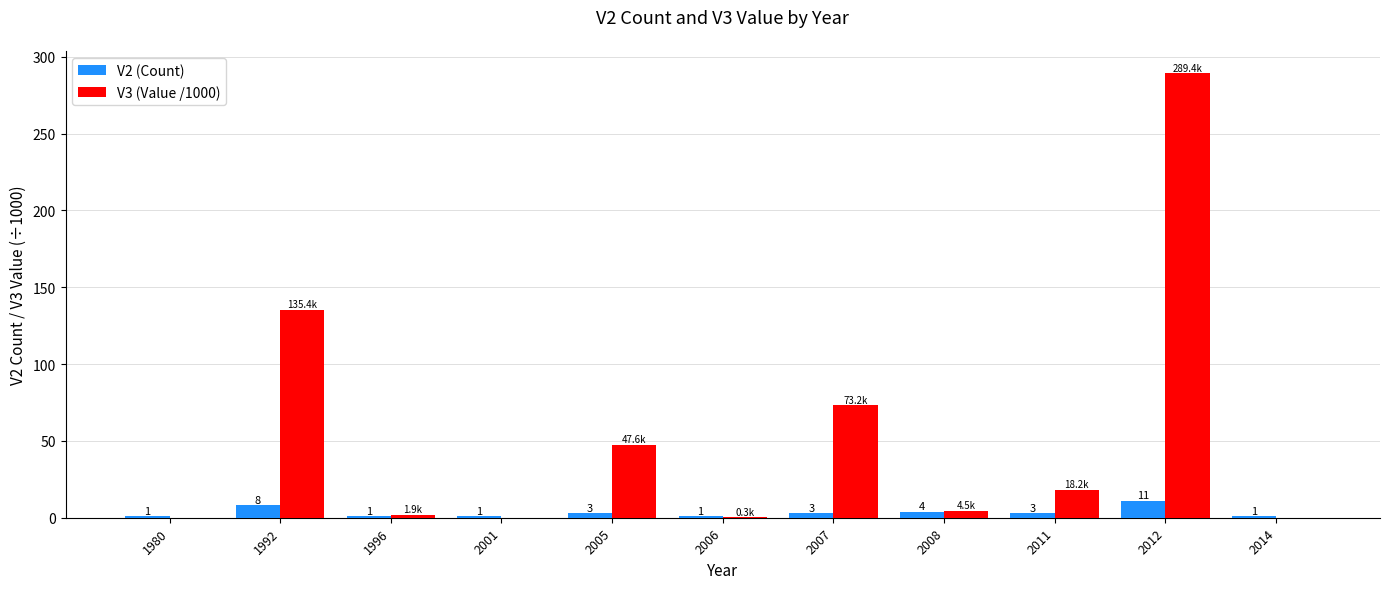

Count the number of categories in the chart.

11